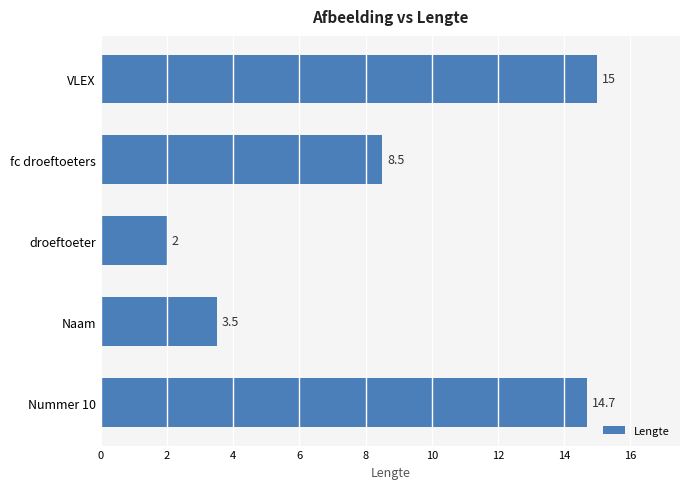

How many bars are there in total?

5